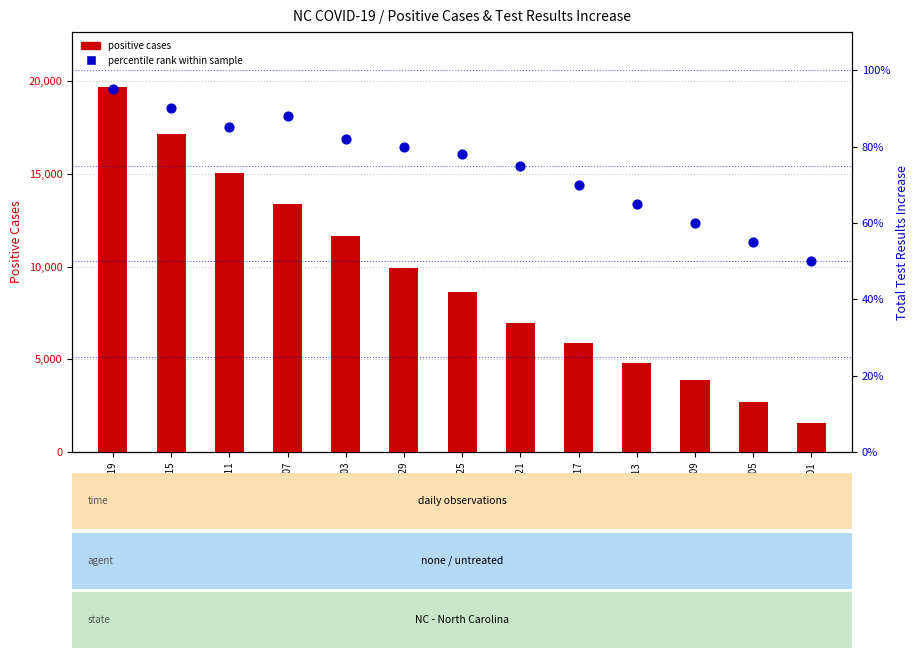

At how many categories does at least one series exceed 18783?

1